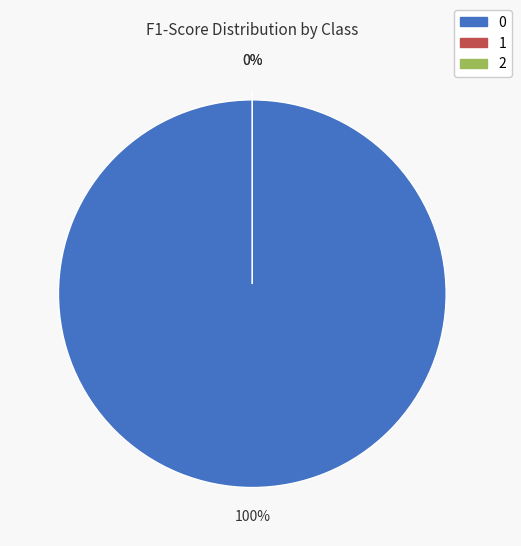

Is there a majority slice in this chart?

Yes